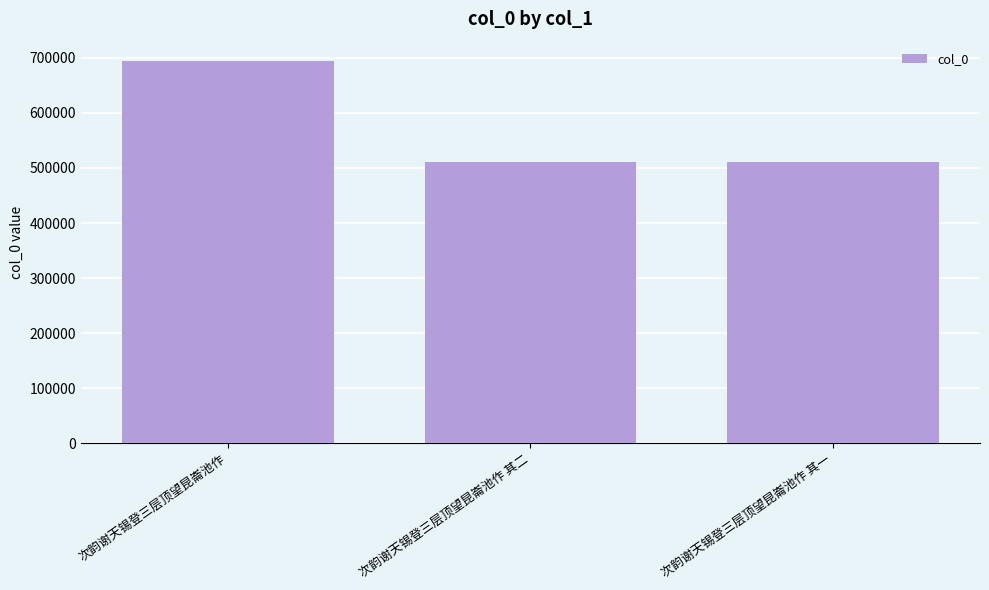

What is the value of the 3rd bar from the left?

511458